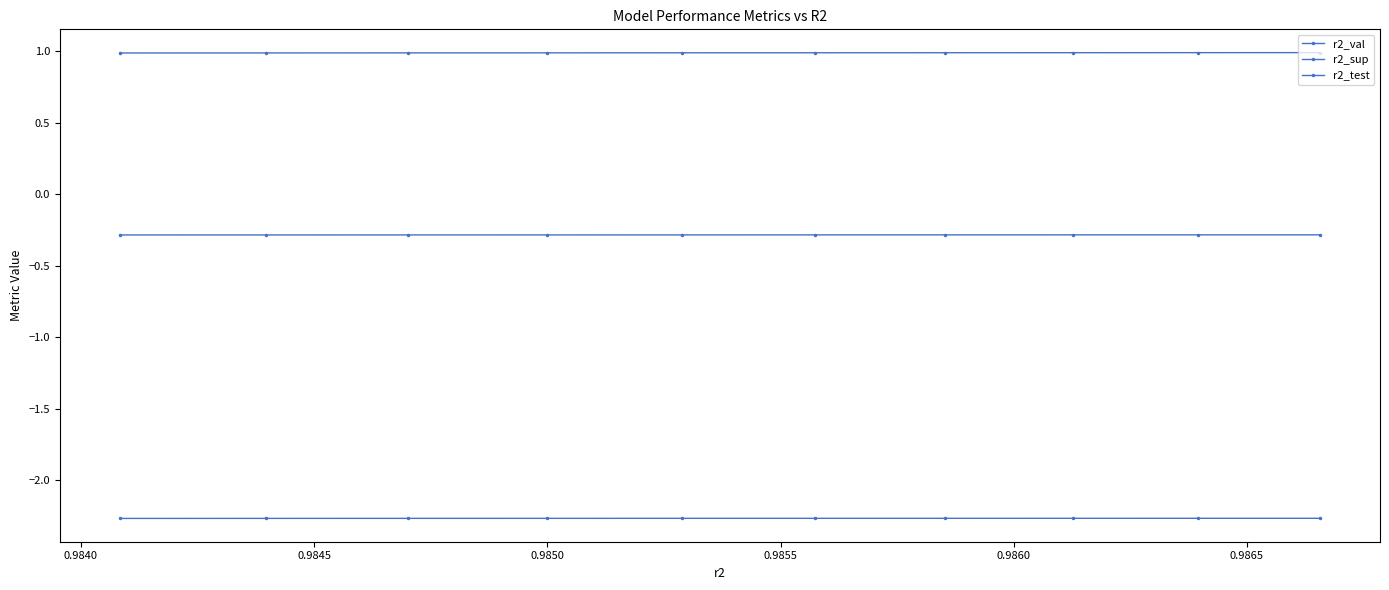

List the series in order of their overall mean, highest first.

r2_val, r2_sup, r2_test